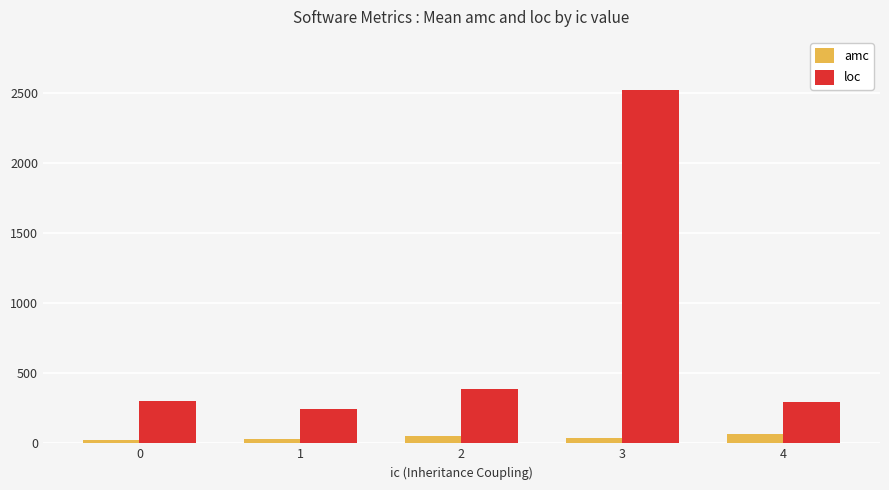

What is the total value across all series at 1?

273.8